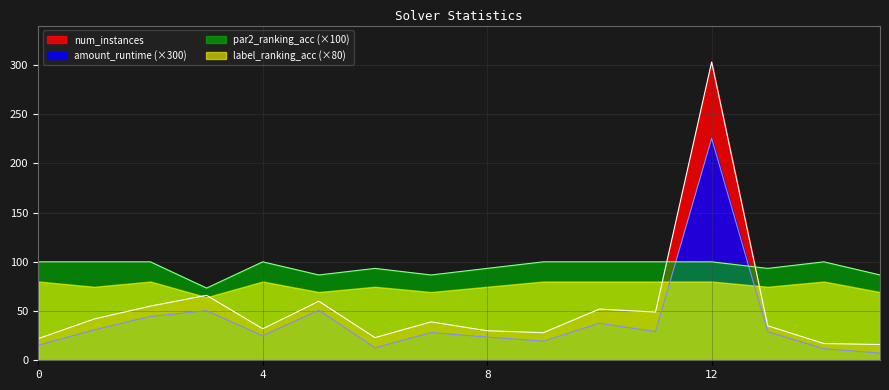

True or false: par2_ranking_acc (×100) has a value of 121.3 at 8.

False